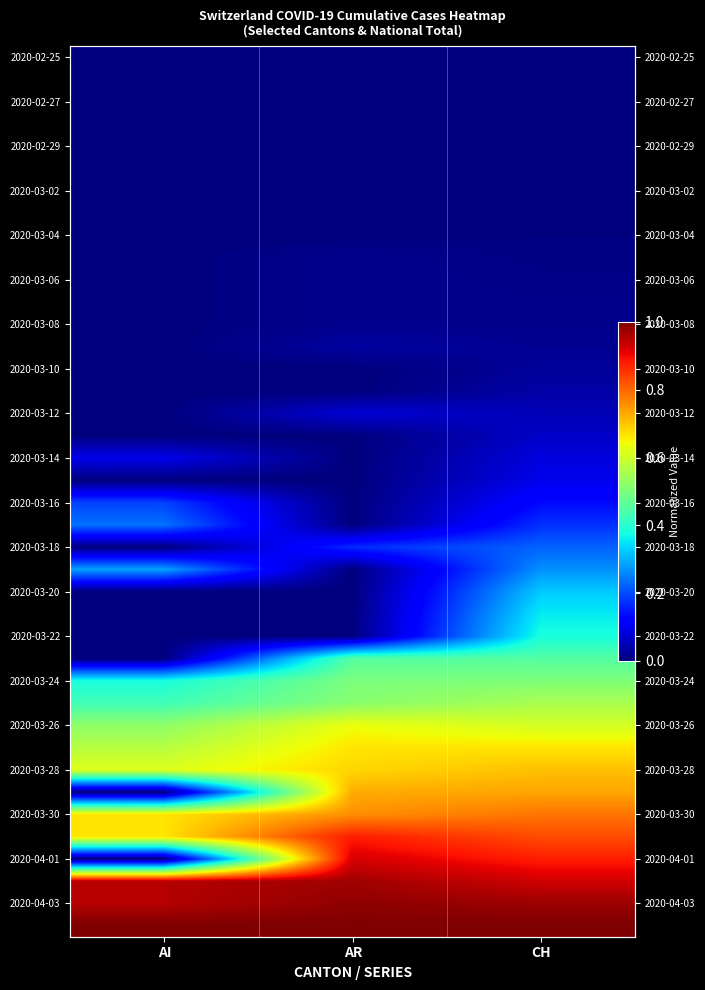

Where is 2020-03-20 nearest to the value 0?

AI